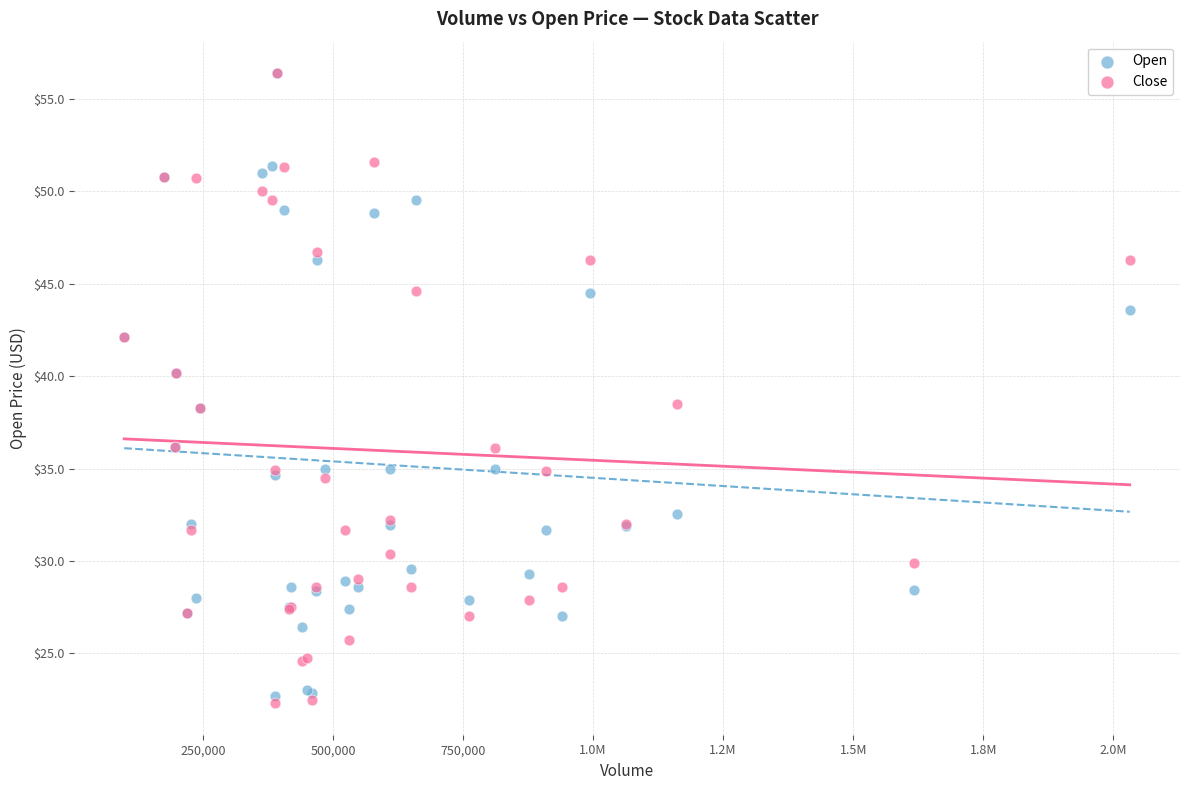

What are all the series names shown in the legend?

Open, Close